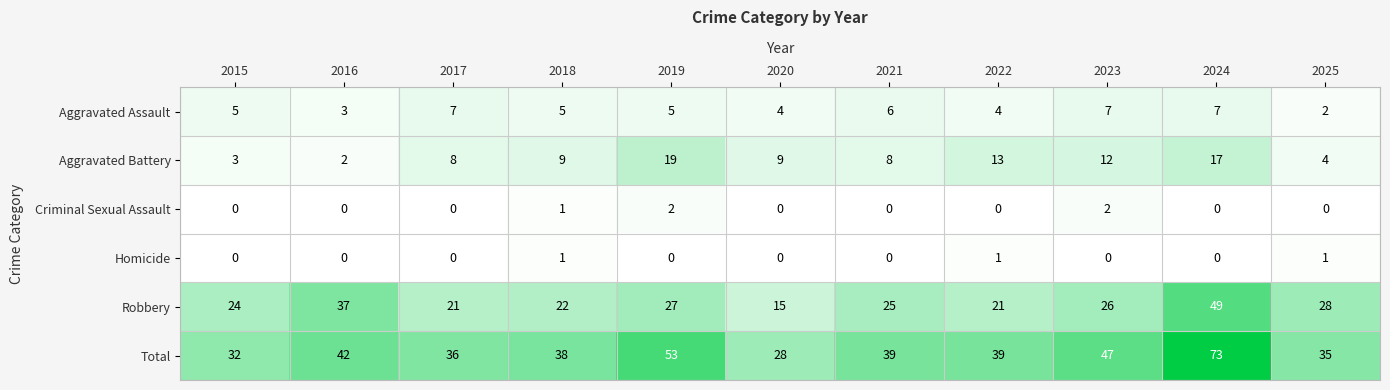

Rank the series at 2019 from highest to lowest value.

Total, Robbery, Aggravated Battery, Aggravated Assault, Criminal Sexual Assault, Homicide